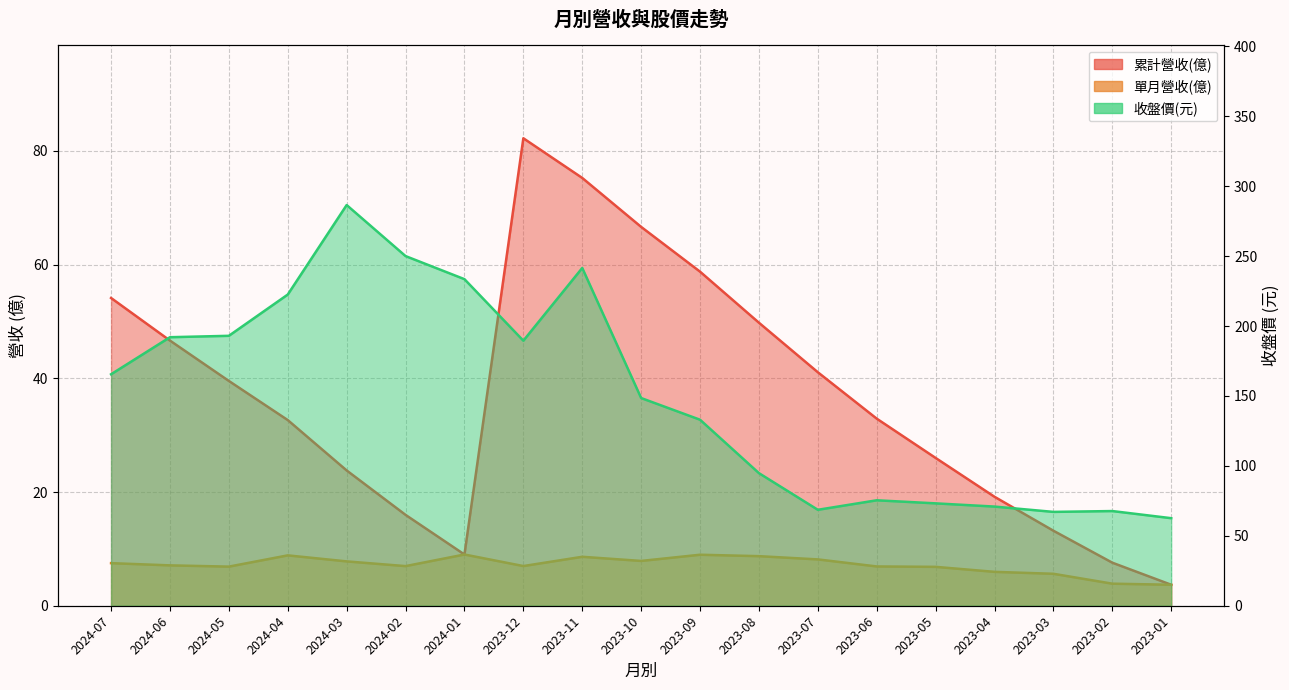

Rank the series by their maximum value, from lowest to highest.

單月營收(億), 累計營收(億), 收盤價